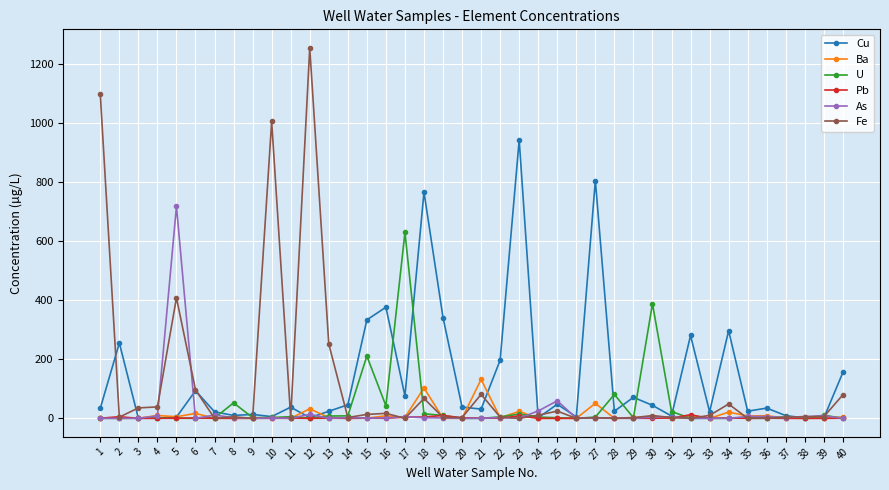

The value of Pb at 38 is 0.1. True or false?

True